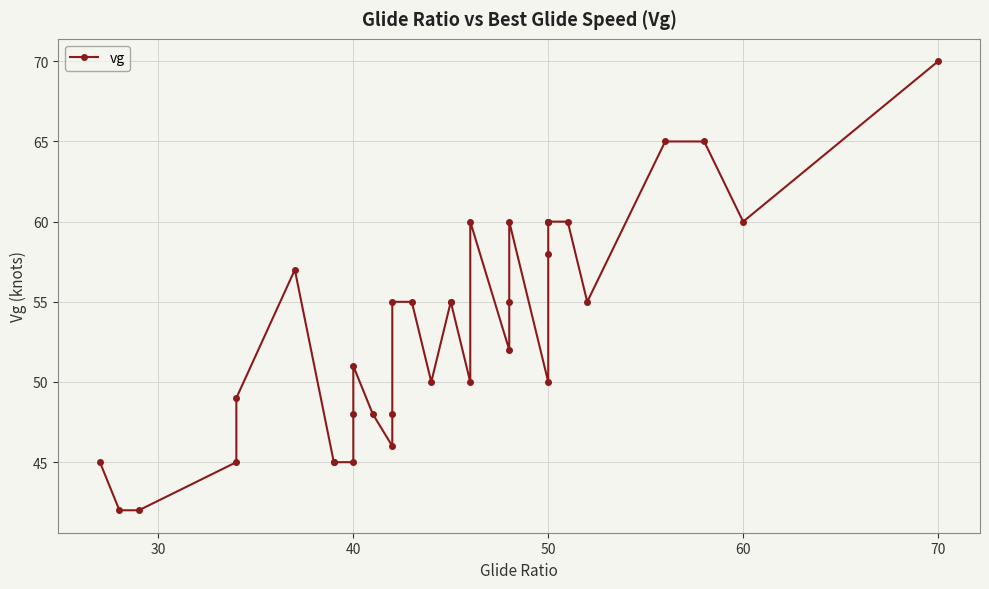

How many interior local peaks (higher than both neighbors) does the data have?

4